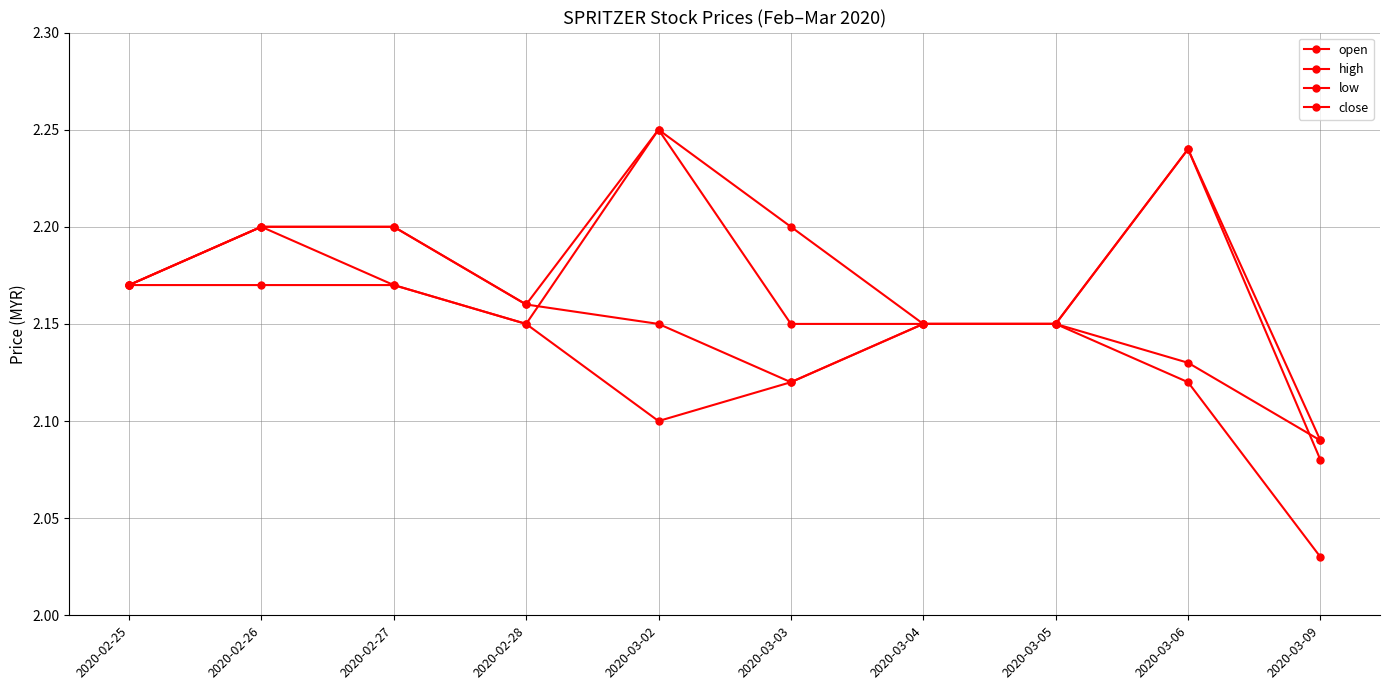

At how many categories does at least one series exceed 2?

10